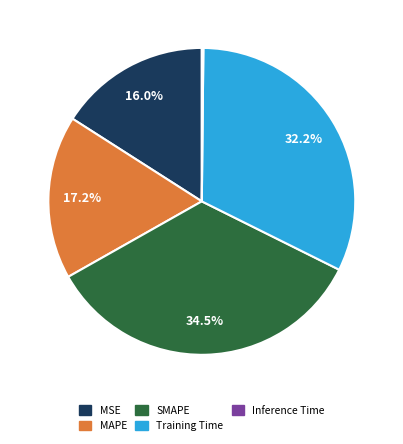

Approximately how many times larger is the value at SMAPE compared to Training Time?

1.1